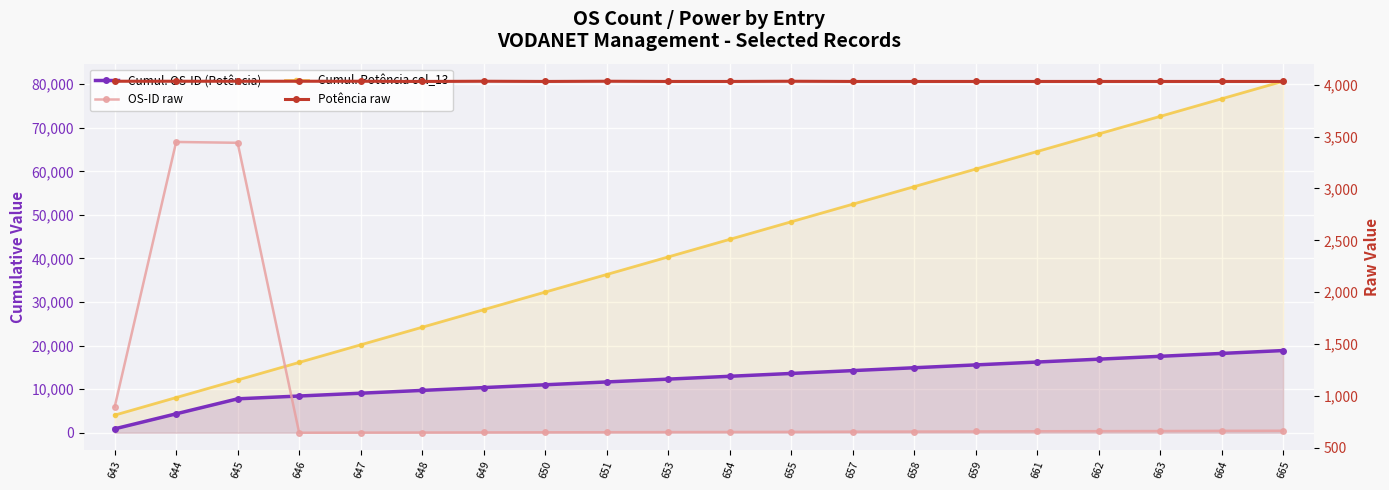

Where is the first local maximum for OS-ID raw?

644